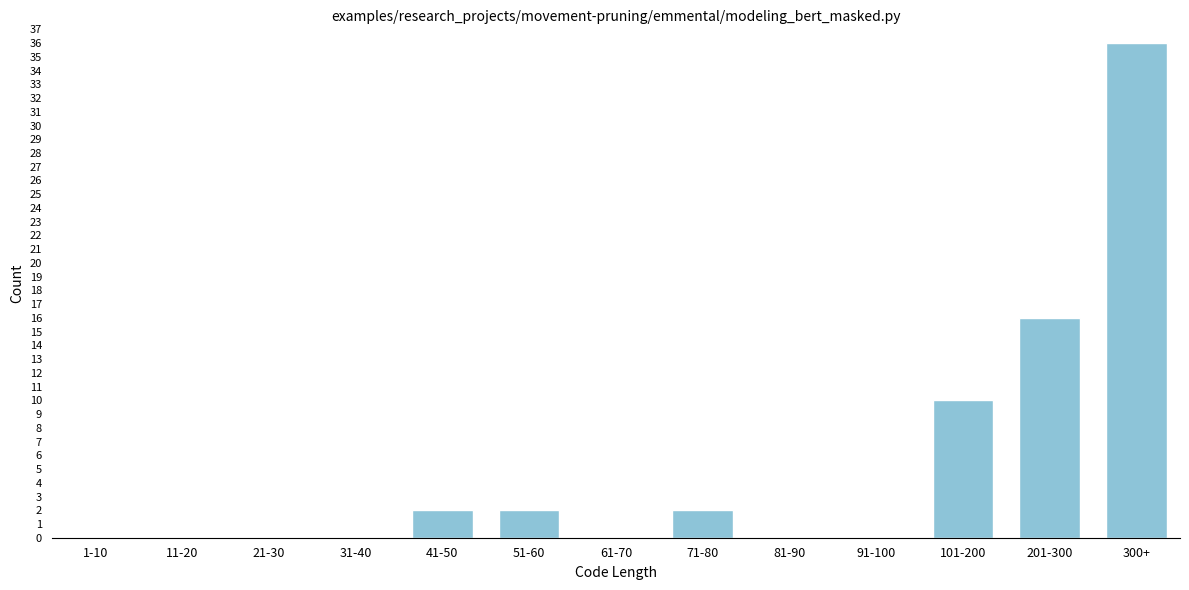

Reading right to left, what are all the values shown in this chart?

300+=36	201-300=16	101-200=10	91-100=0	81-90=0	71-80=2	61-70=0	51-60=2	41-50=2	31-40=0	21-30=0	11-20=0	1-10=0